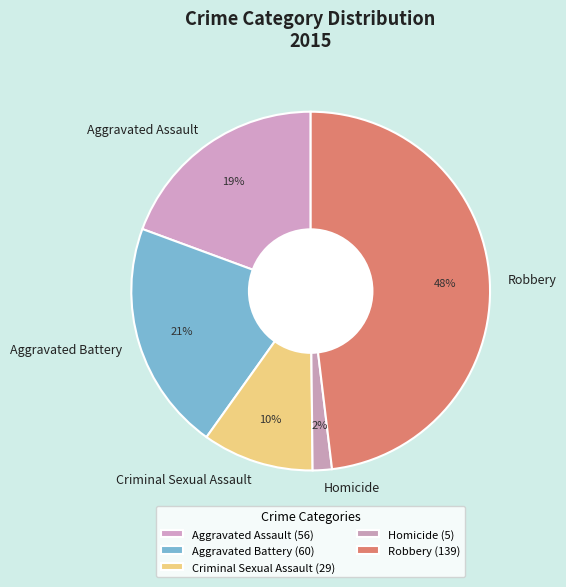

Is it true that Homicide is 12% of the pie?

False